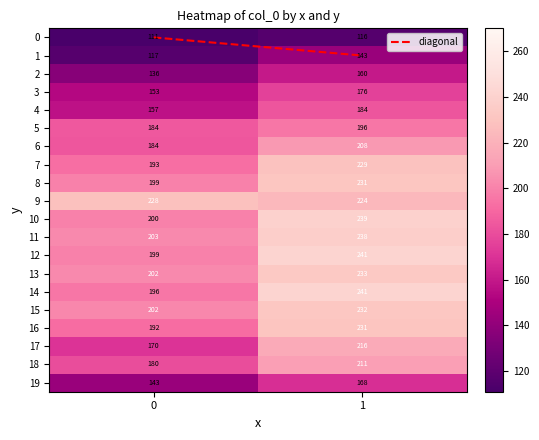

What is the sum of all 1 values?

260